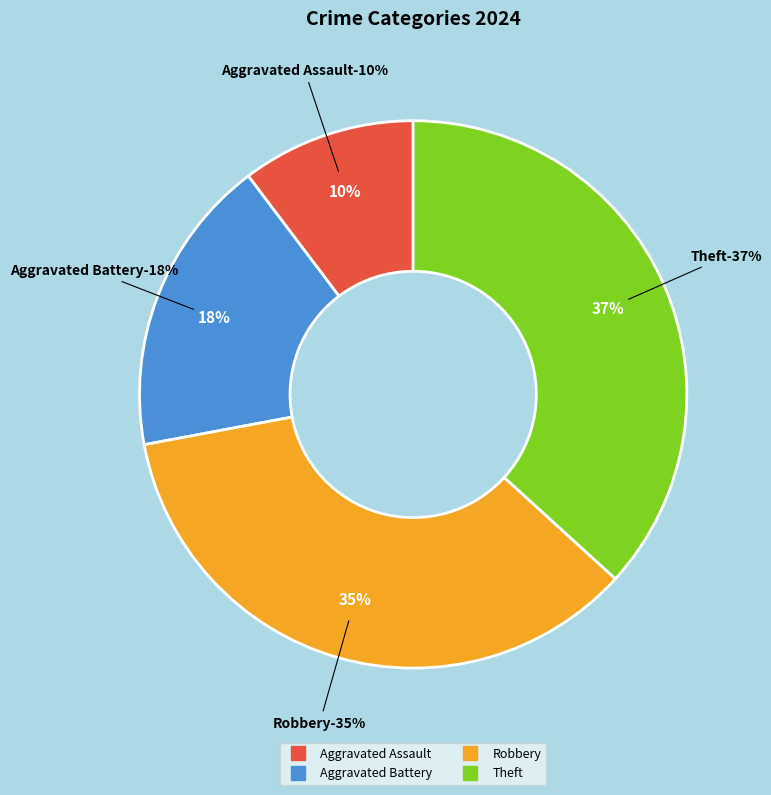

Between Robbery and Aggravated Assault, which is larger?

Robbery